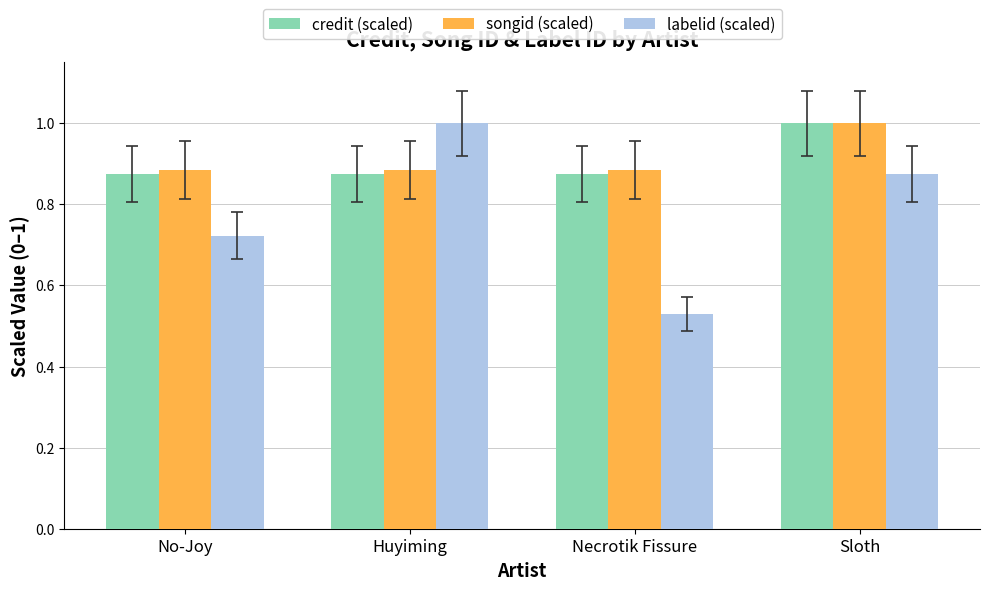

What is the approximate value of songid (scaled) at Sloth?

1.0